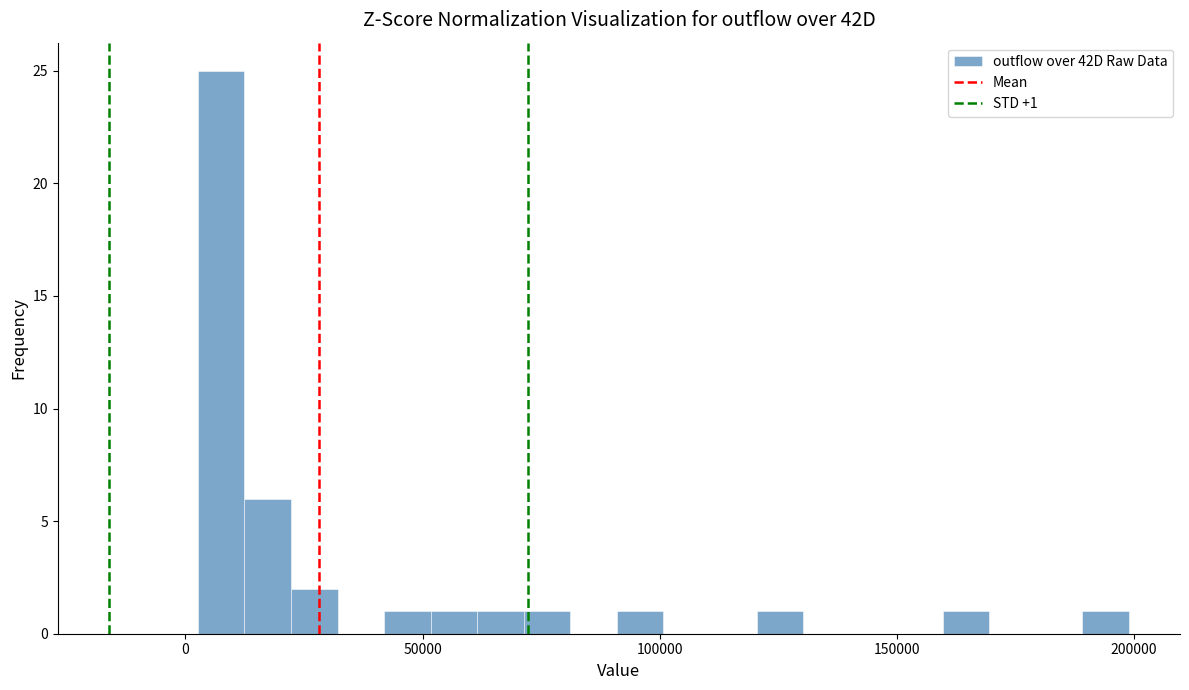

Around what value on the x-axis is the tallest bar? Give the approximate position of its centre, as read against the axis.

10000